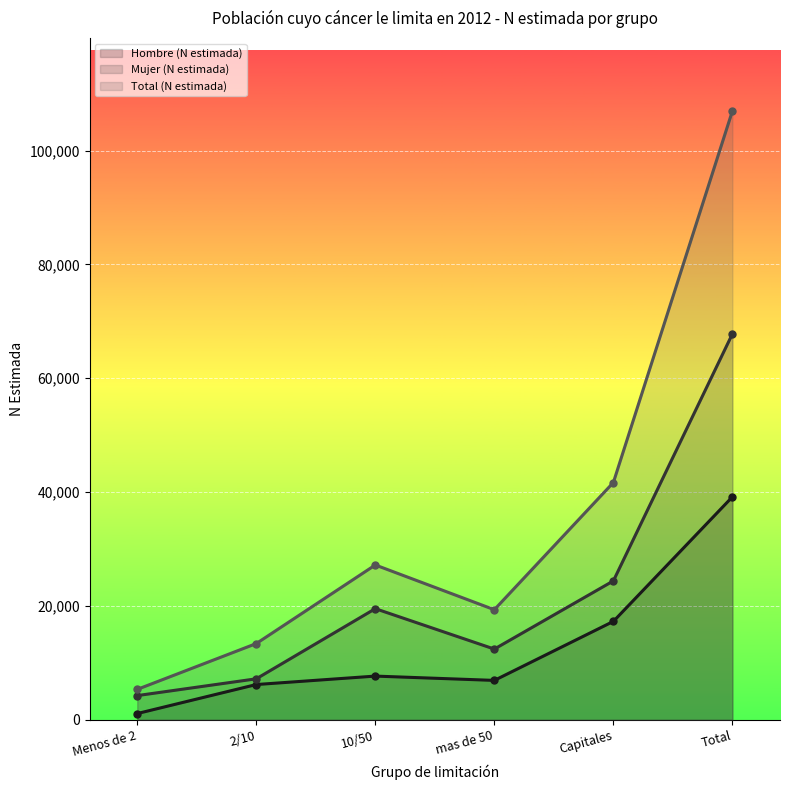

How many lines are shown in the chart?

3